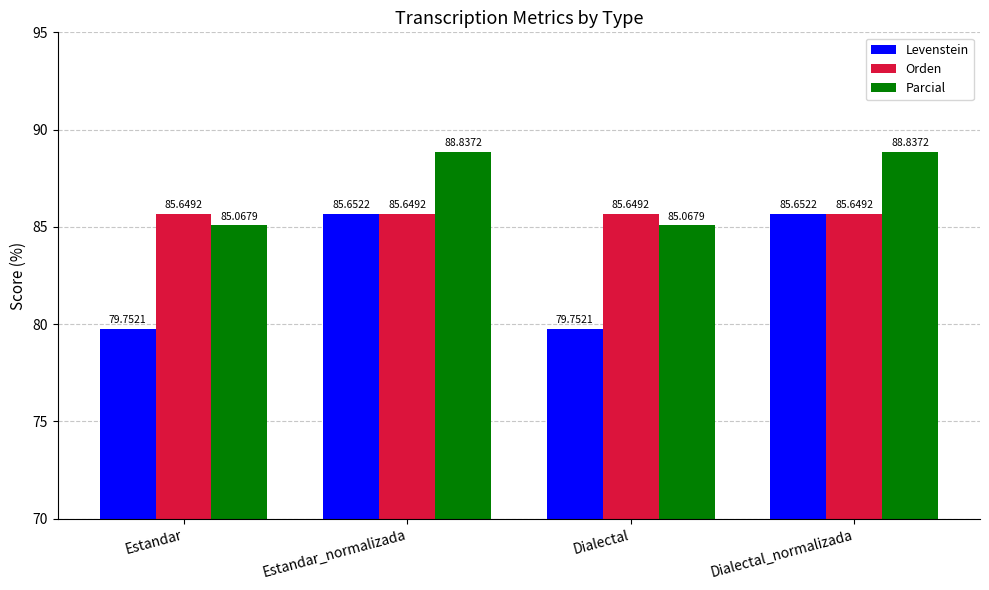

What is the value of the Parcial bar at the 4th from the left?

88.8